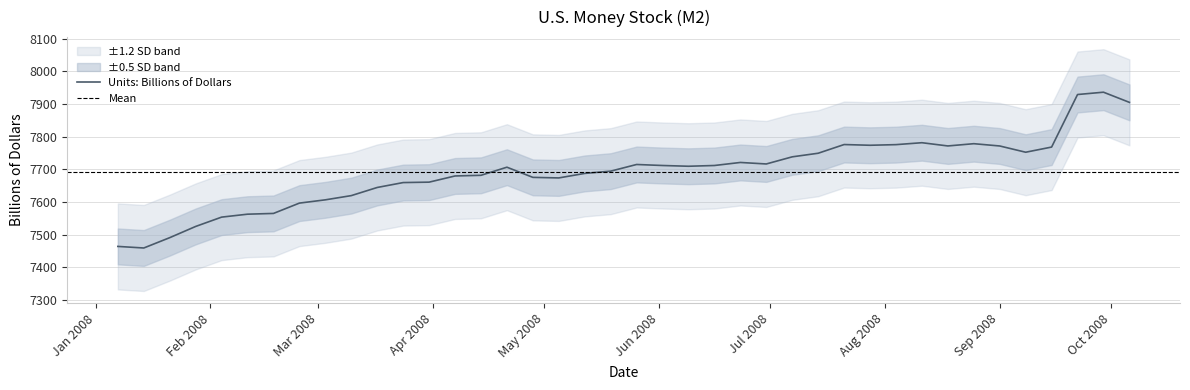

How many lines are shown in the chart?

1